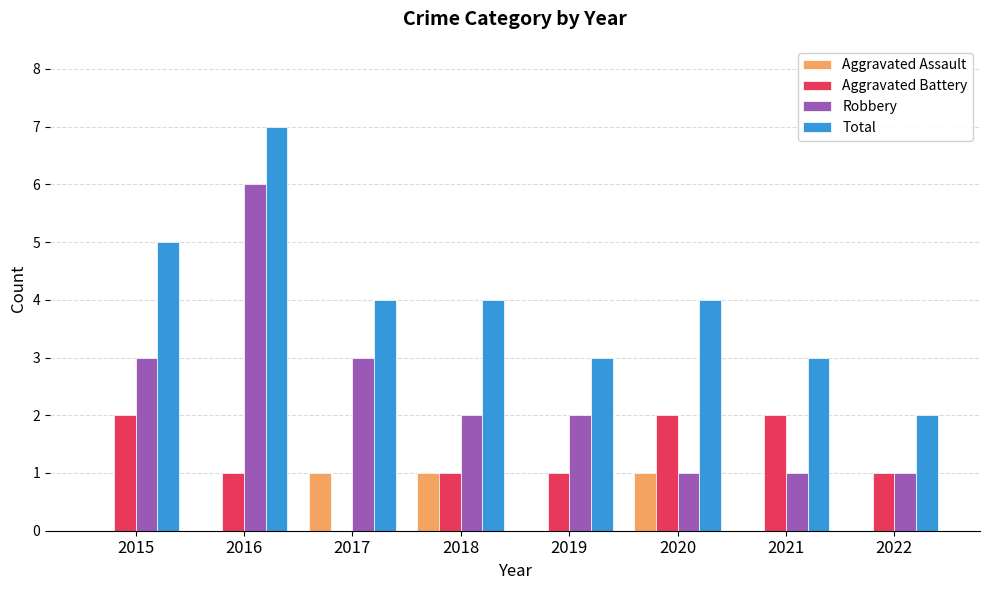

What is the sum of the Total values at 2022 and 2016?

9